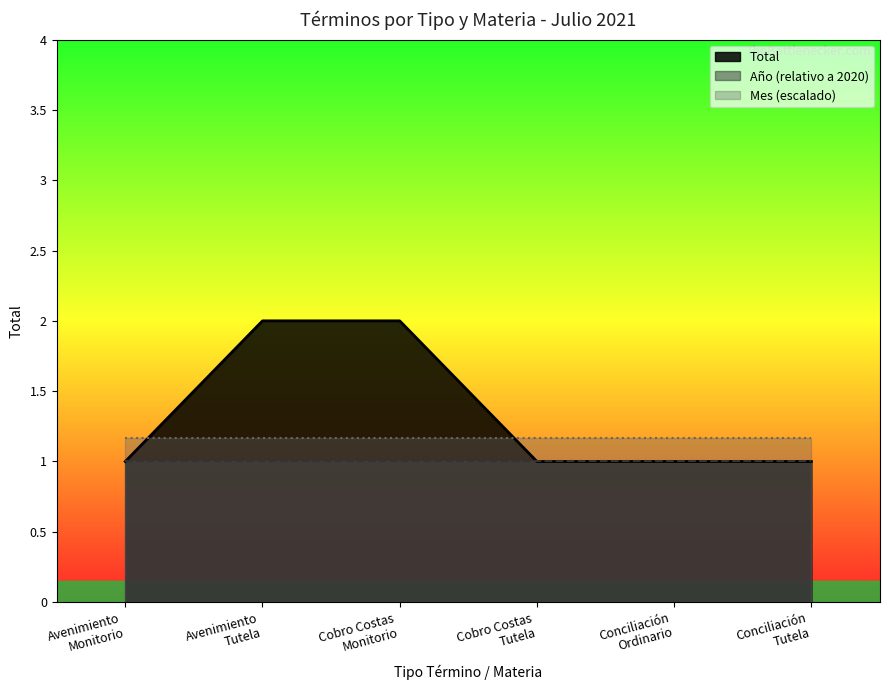

Does the chart have visible grid lines?

No